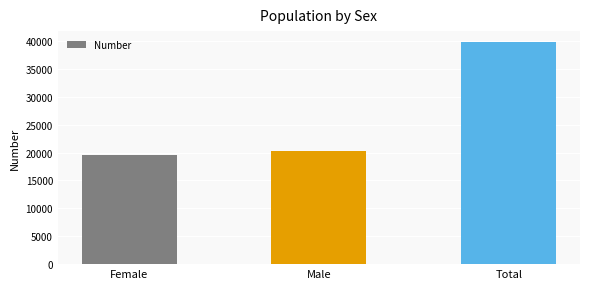

Rank the categories by value from lowest to highest.

Female, Male, Total